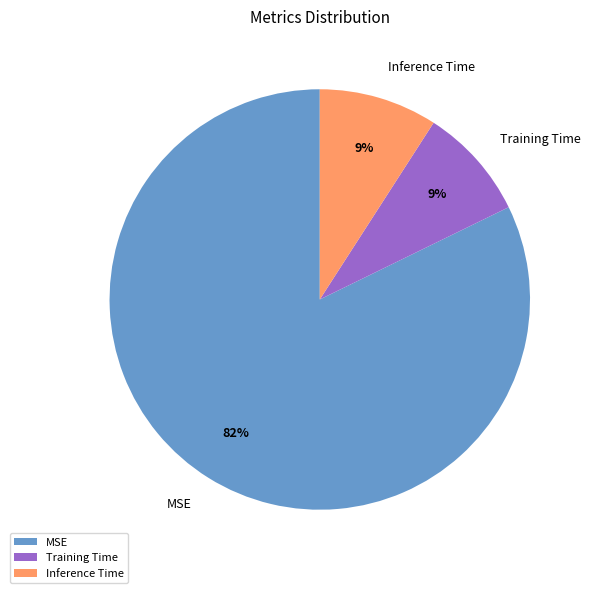

Do Training Time and Inference Time together represent more than half of the pie?

No